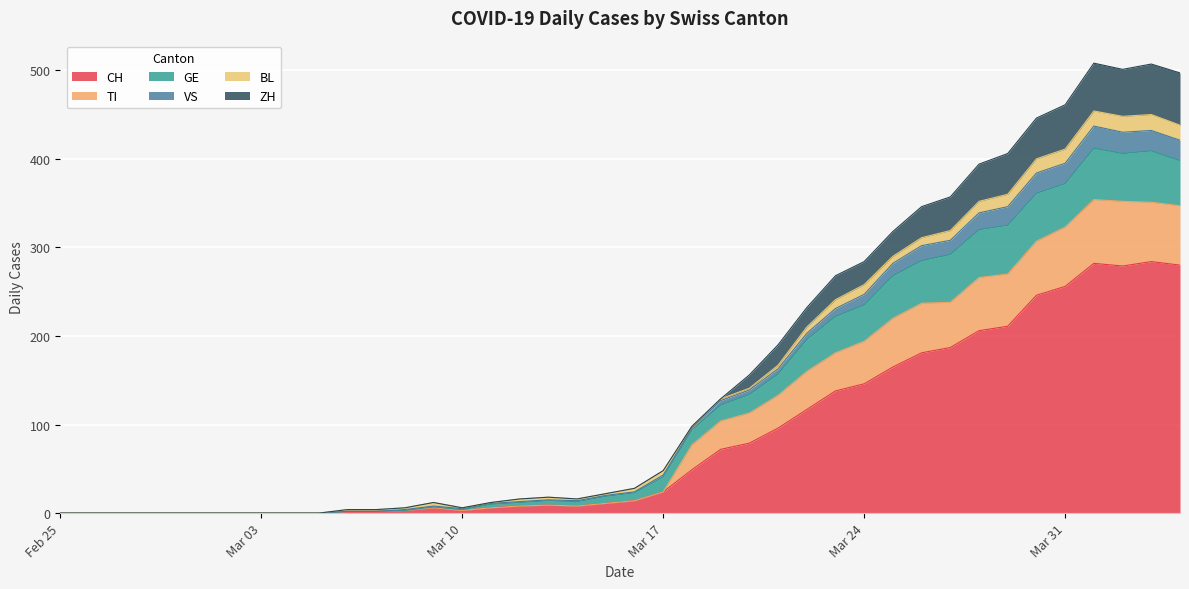

What is the label of the 2nd point from the left?

2020-02-26